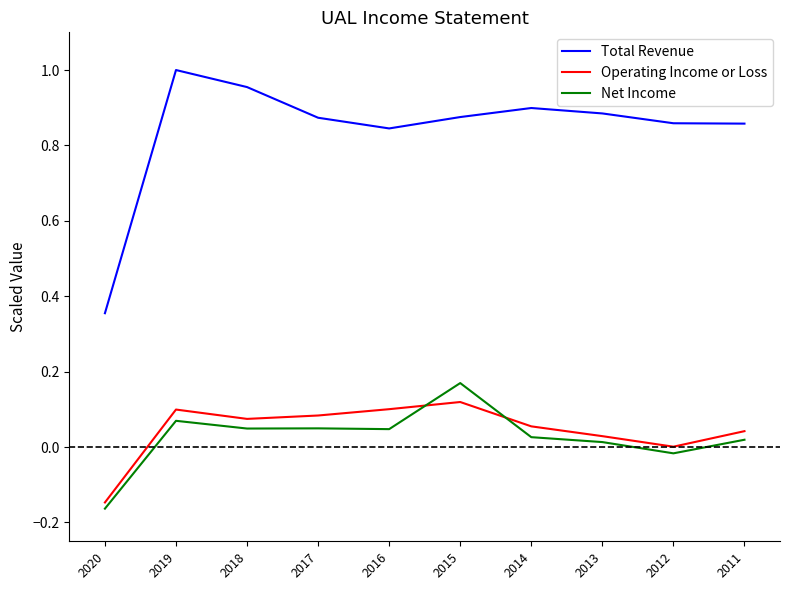

The Net Income series shows 0.1 at 2019. True or false?

True